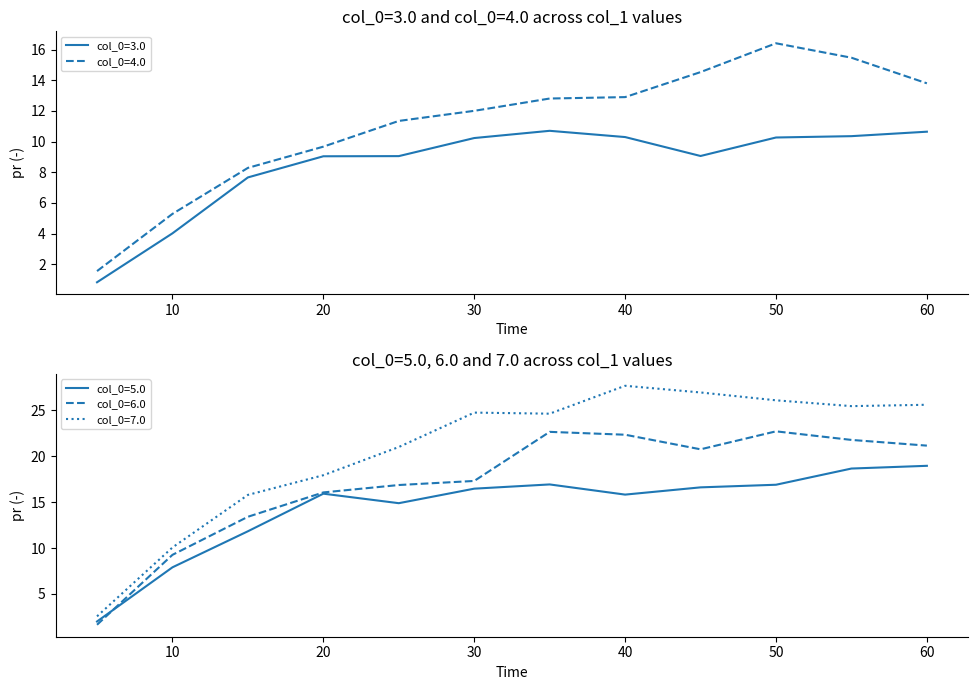

Which category has the highest value in the col_0=7.0 series?

40